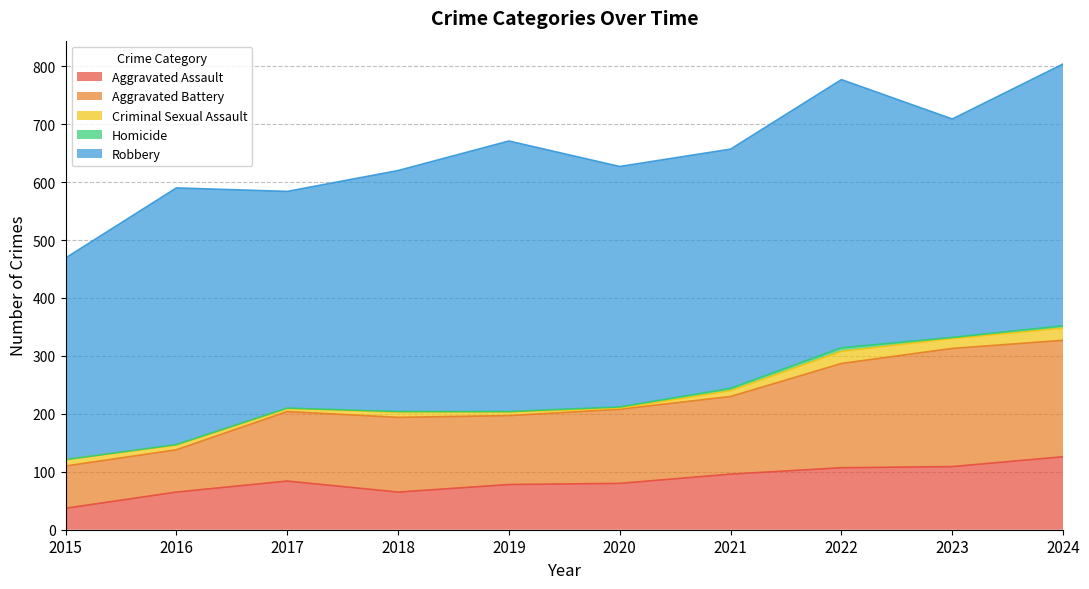

At how many categories does at least one series exceed 115?

10